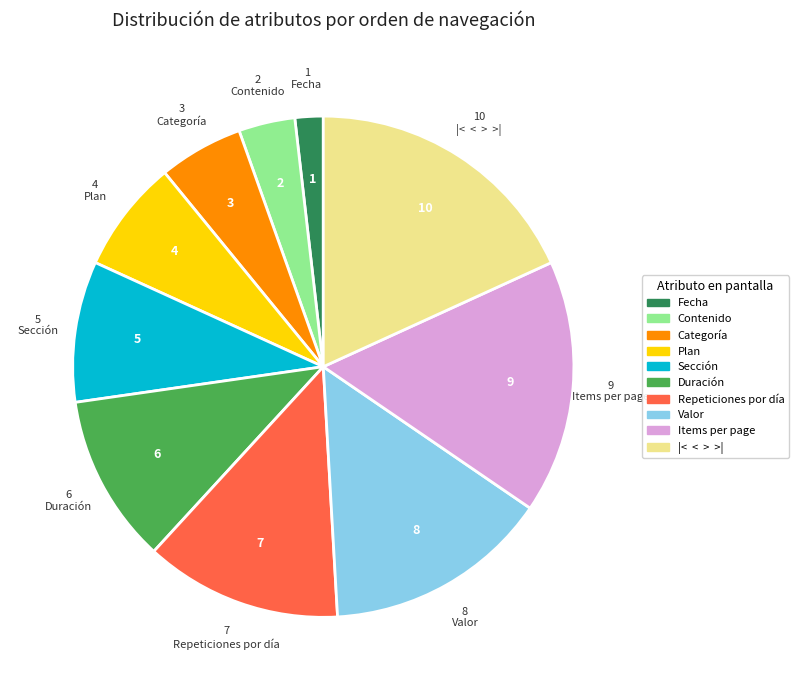

Which category has the biggest portion of the pie?

|<  <  >  >|